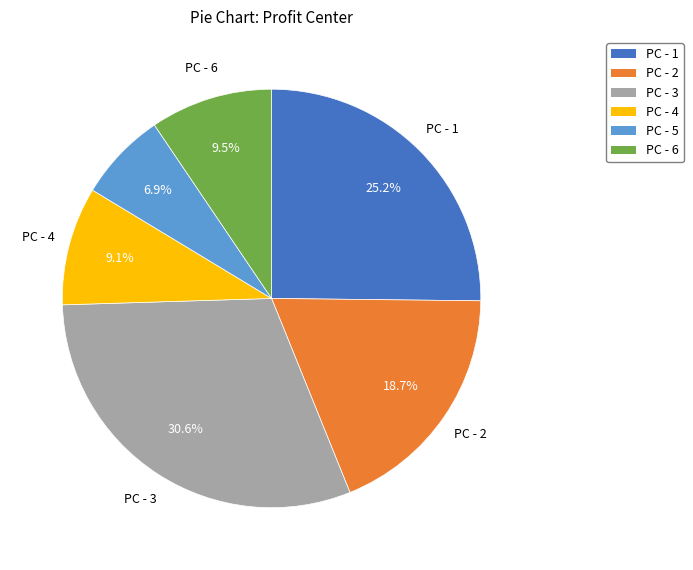

What is the ratio of the value at PC - 4 to the value at PC - 5?

1.3